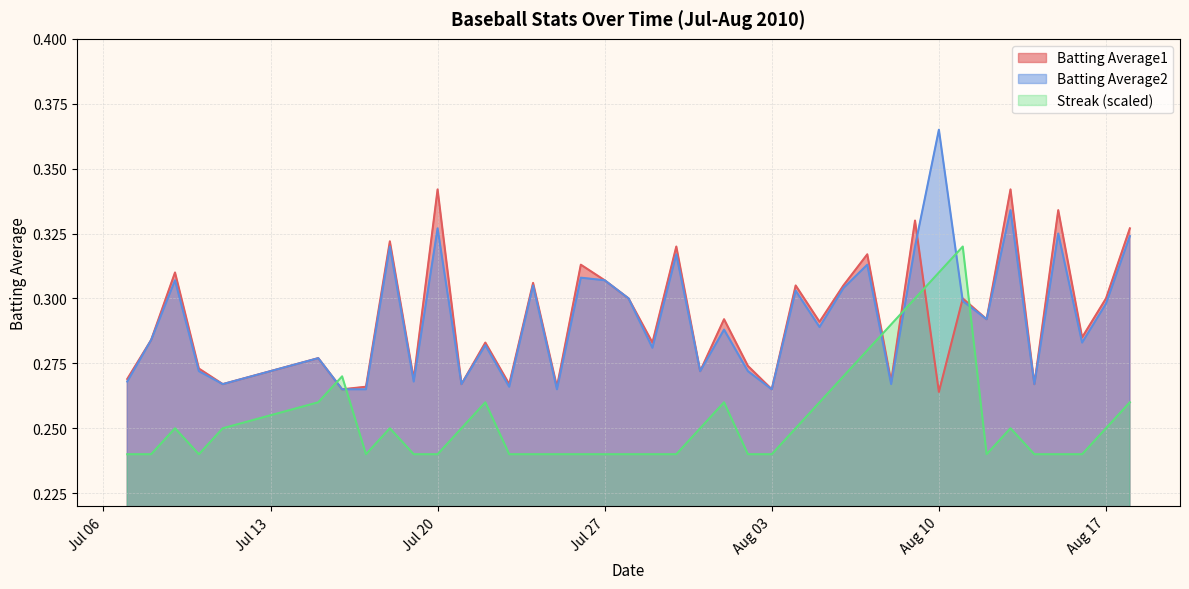

True or false: Batting Average2 has more than 1 points higher than both neighbors.

True